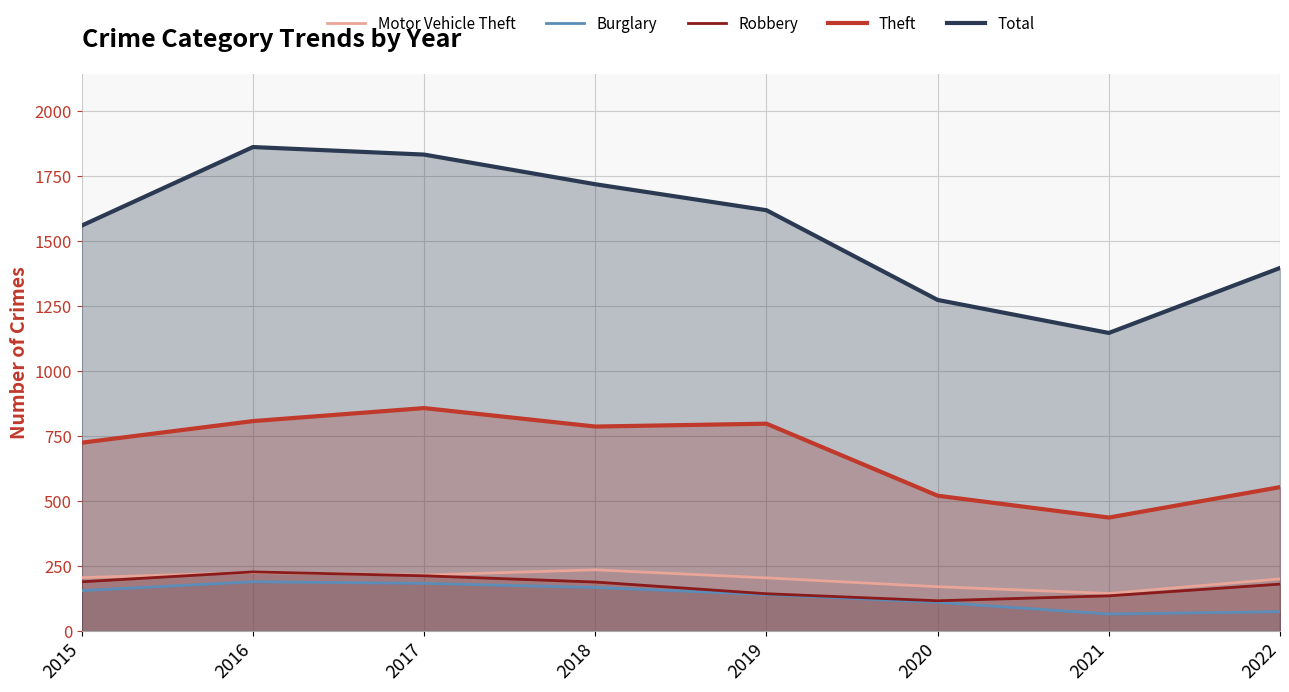

What are all the series names shown in the legend?

Motor Vehicle Theft, Burglary, Robbery, Theft, Total